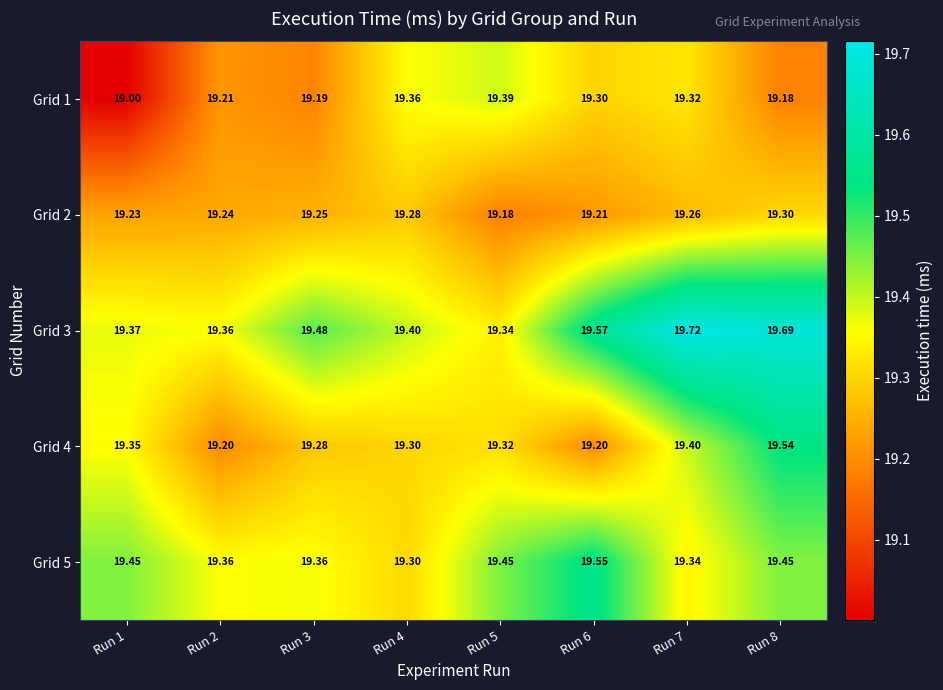

Is the value of Grid 3 at Run 5 greater than the value of Grid 2 at Run 4?

Yes